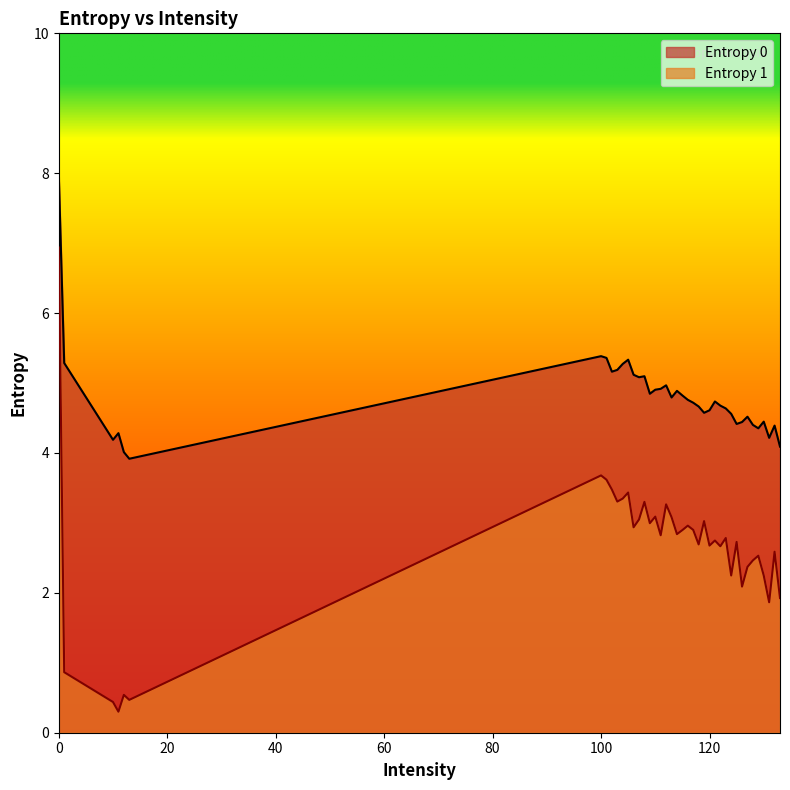

How many lines are shown in the chart?

2